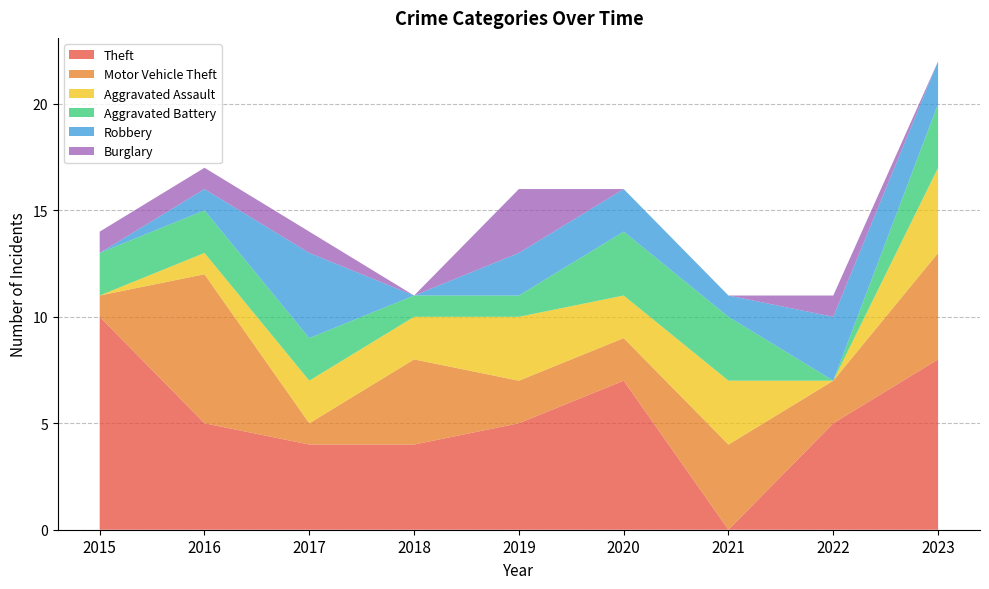

Reading left to right, what are all the values shown in this chart?

Theft: 10	5	4	4	5	7	0	5	8
Motor Vehicle Theft: 1	7	1	4	2	2	4	2	5
Aggravated Assault: 0	1	2	2	3	2	3	0	4
Aggravated Battery: 2	2	2	1	1	3	3	0	3
Robbery: 0	1	4	0	2	2	1	3	2
Burglary: 1	1	1	0	3	0	0	1	0